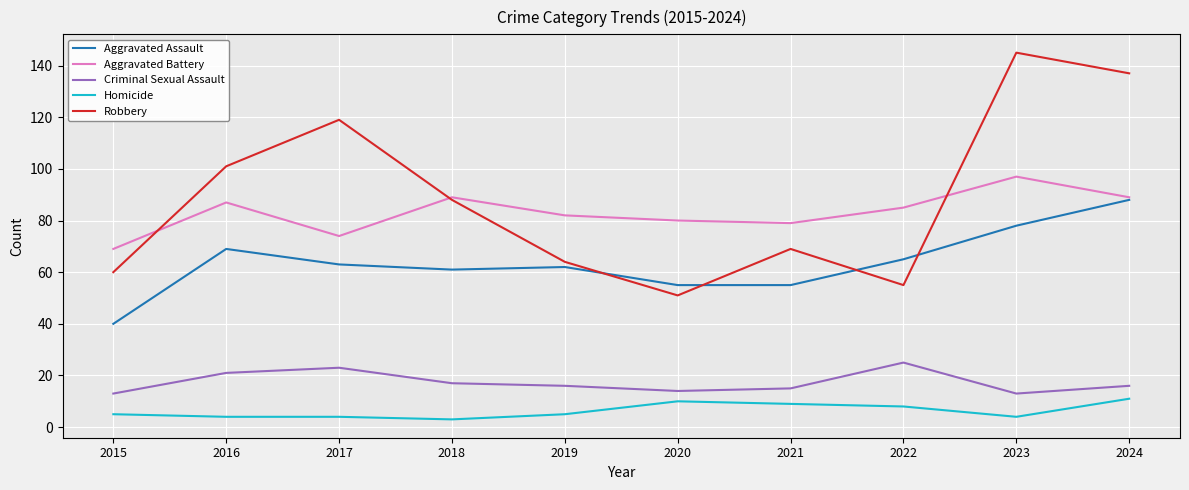

The value of Aggravated Battery at 2023 is 143. True or false?

False